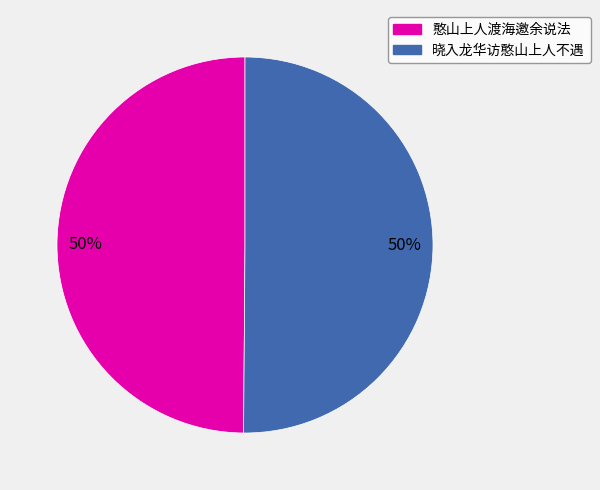

What percentage is the 晓入龙华访憨山上人不遇 slice, to the nearest percent?

50%